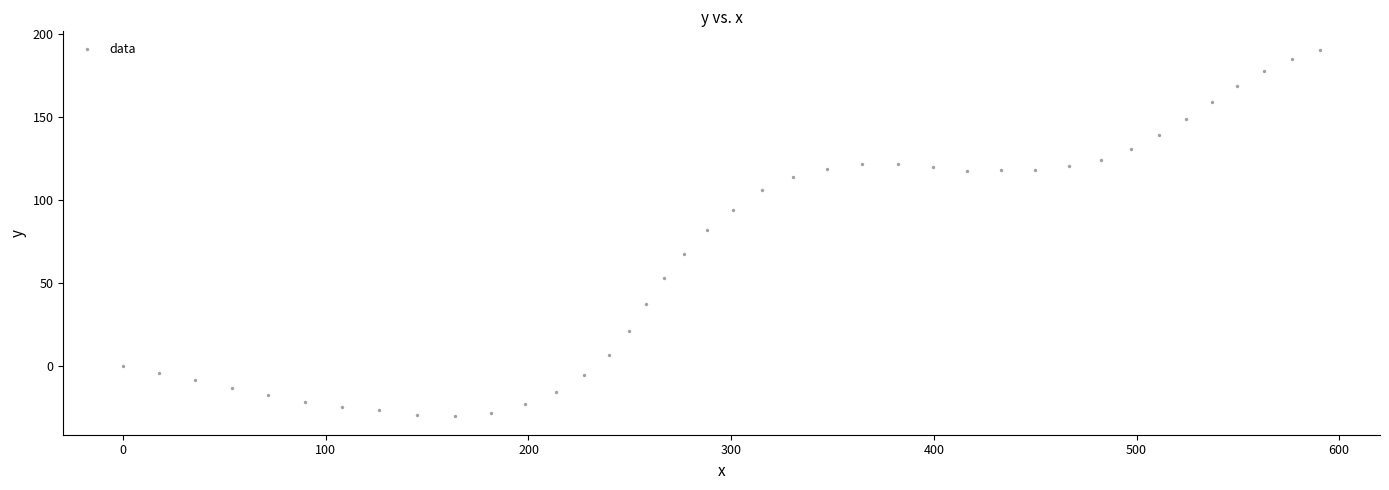

What is the range of X values (max minus min)?

590.6